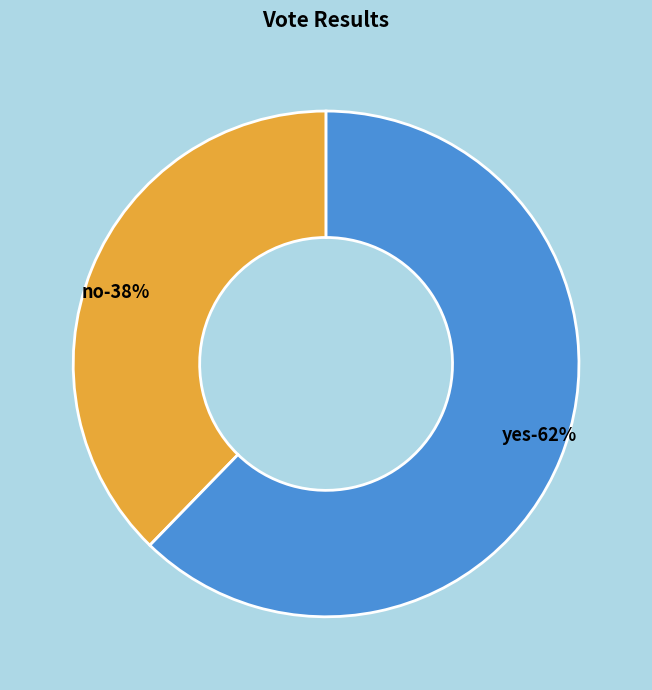

Between yes and no, which is larger?

yes